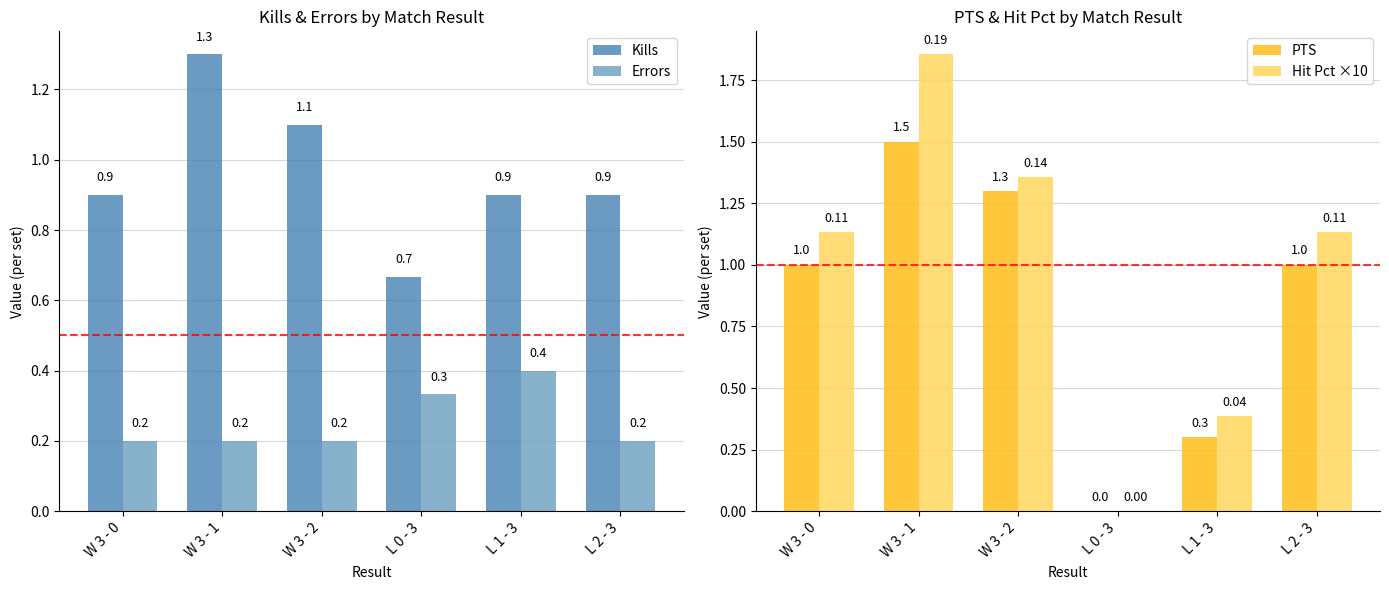

Between W 3 - 1 and L 0 - 3, which series saw the biggest shift?

Hit Pct ×10